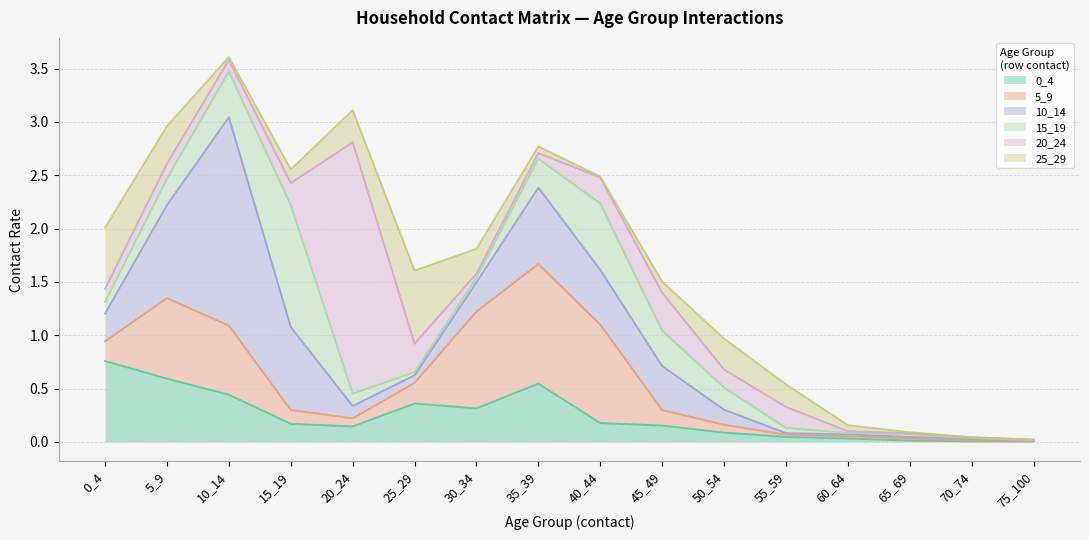

Which series changed the most between 20_24 and 60_64?

20_24